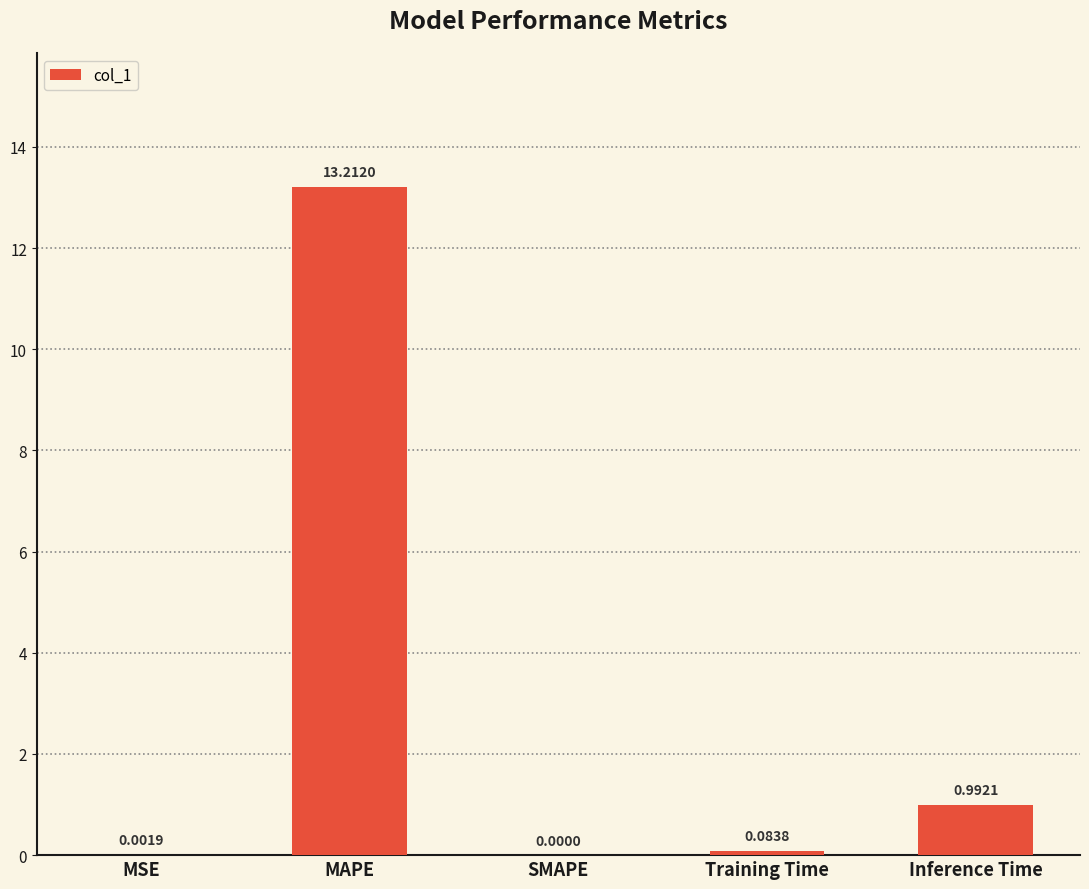

What is the sum of all values?

14.3